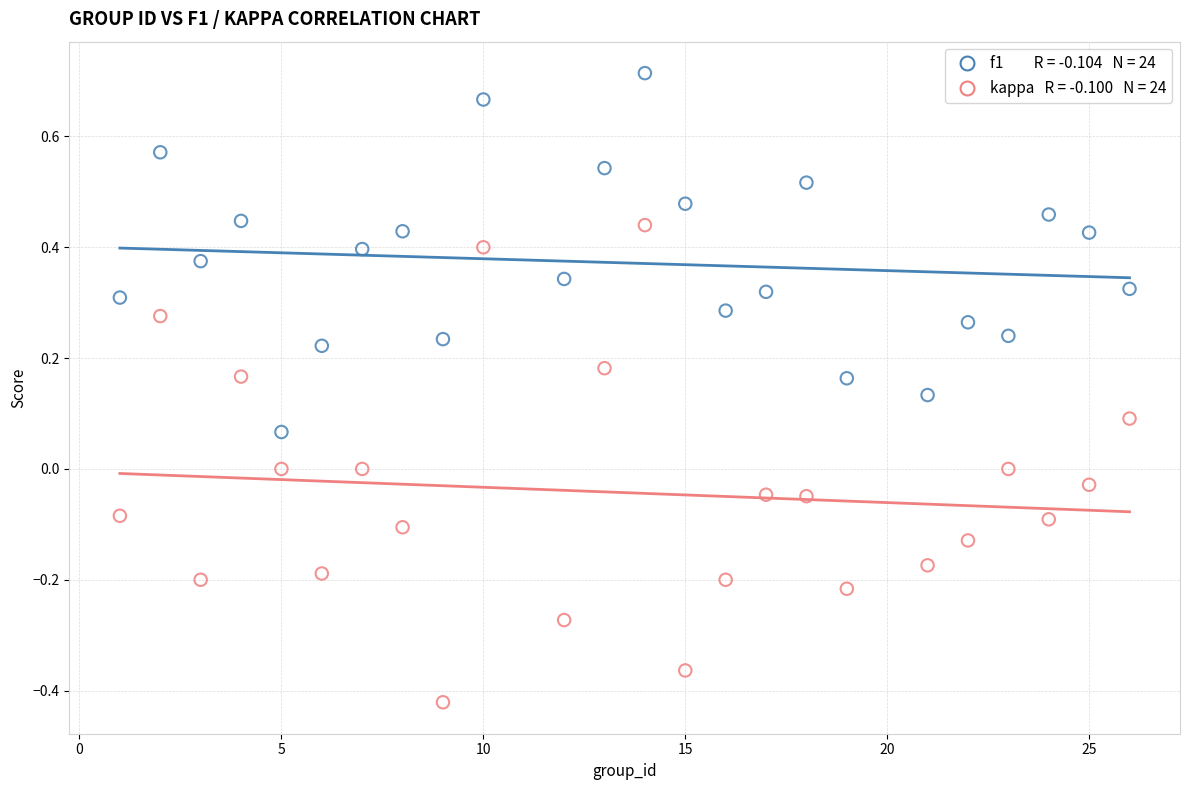

Across all data points, what is the range of X values (max minus min)?

25.0